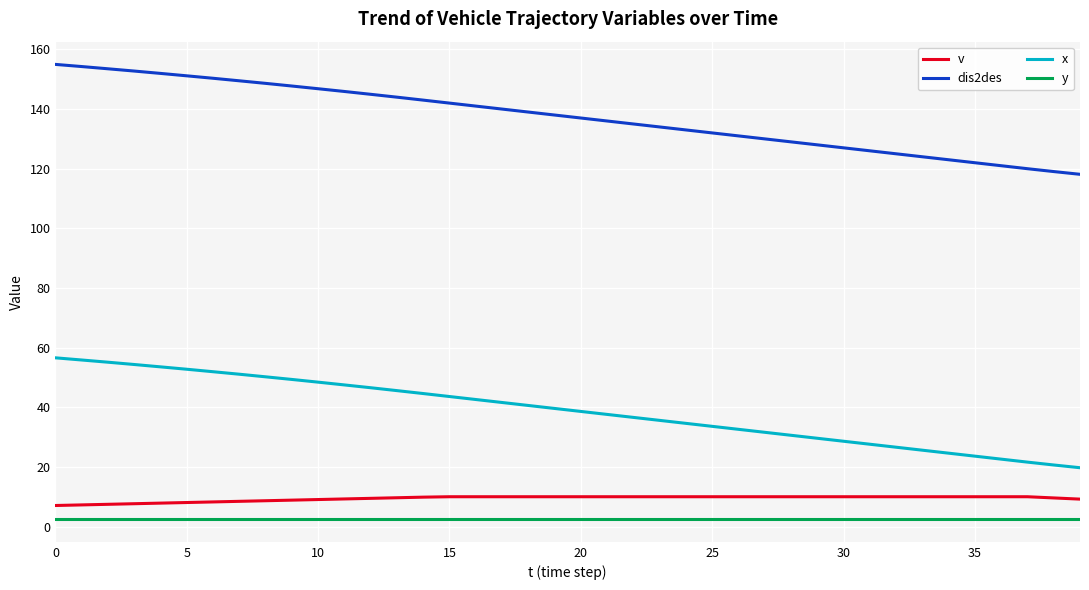

True or false: dis2des and v intersect in this chart.

False